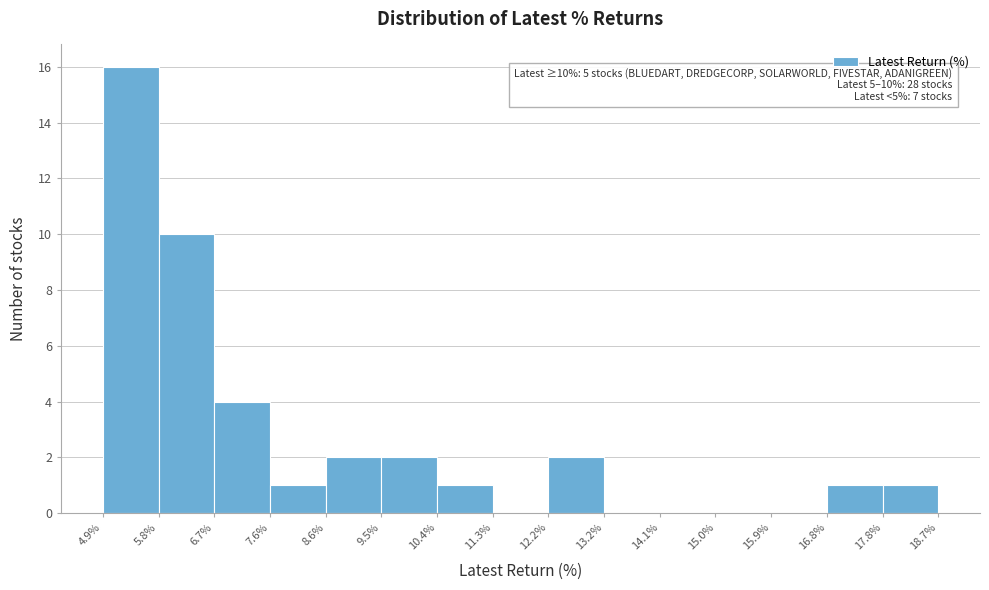

Over which range of the x-axis is the bar tallest?

4.9% to 5.8%